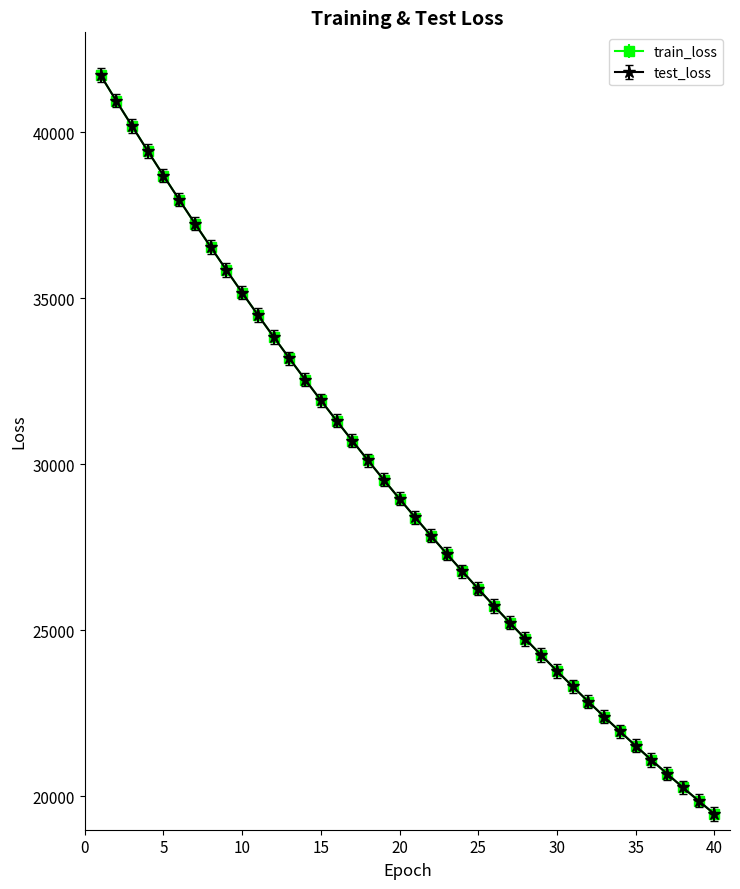

Which series has the largest range (max minus min)?

train_loss